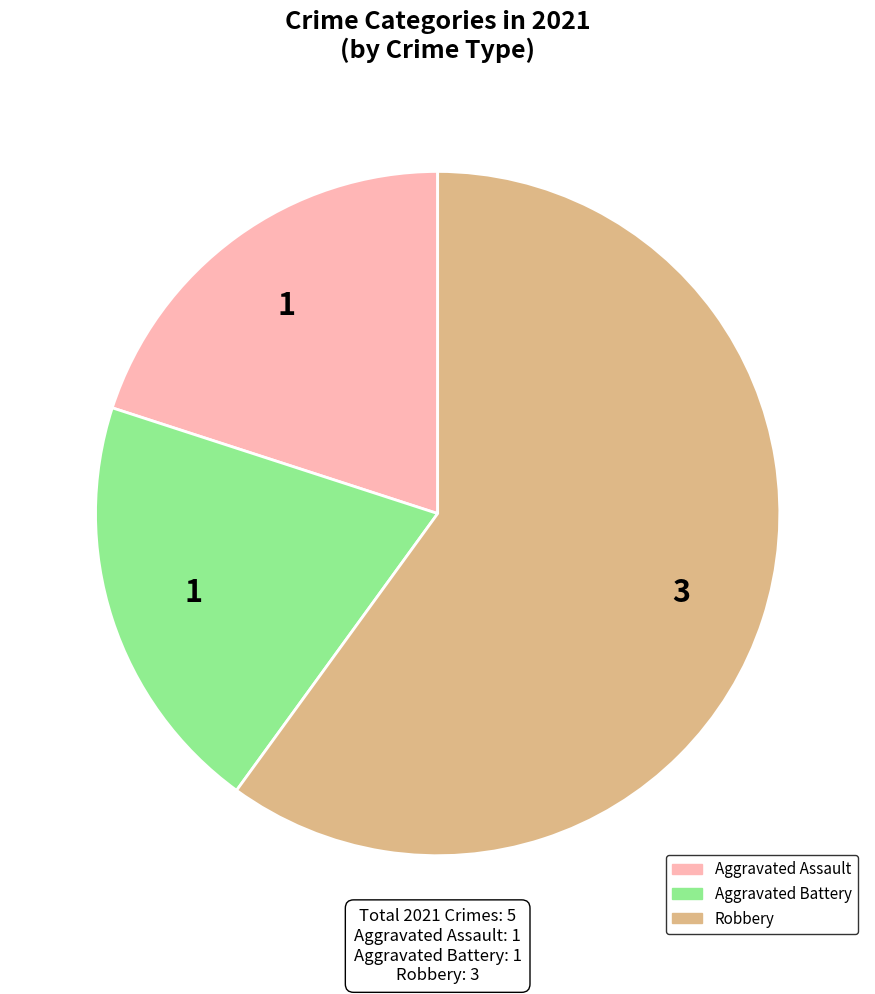

Is there a majority slice in this chart?

Yes